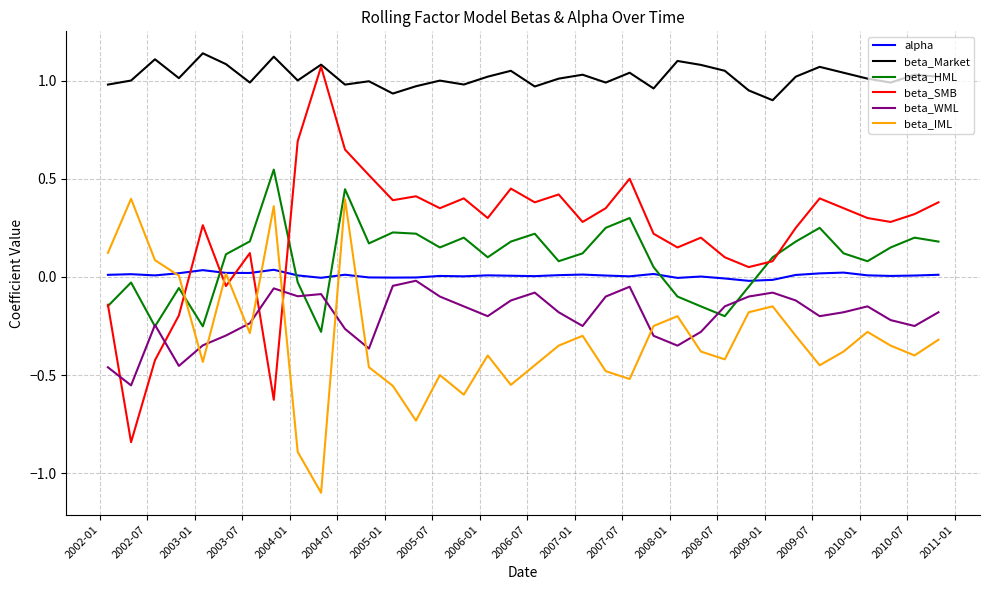

Which series has the largest total across all categories?

beta_Market